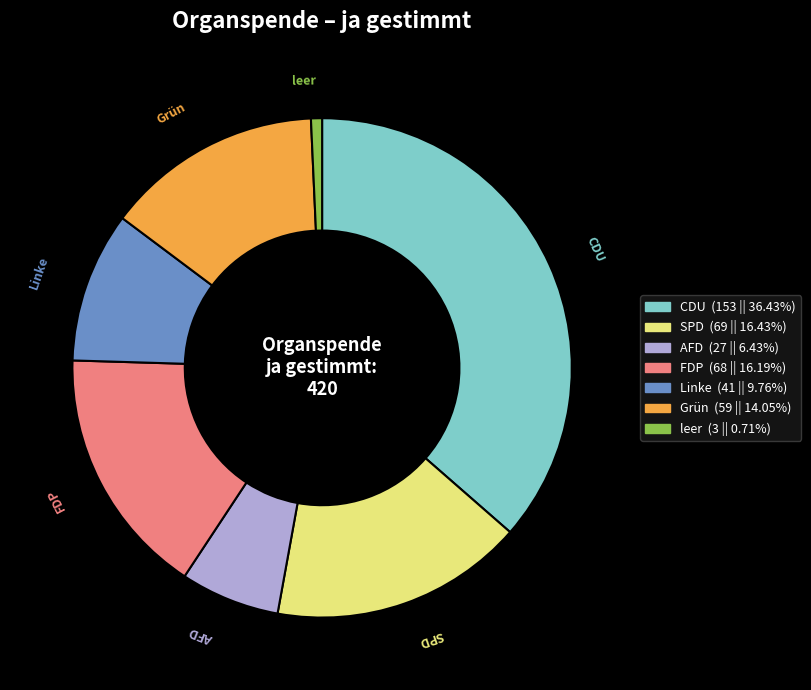

Count the number of slices in the pie.

7